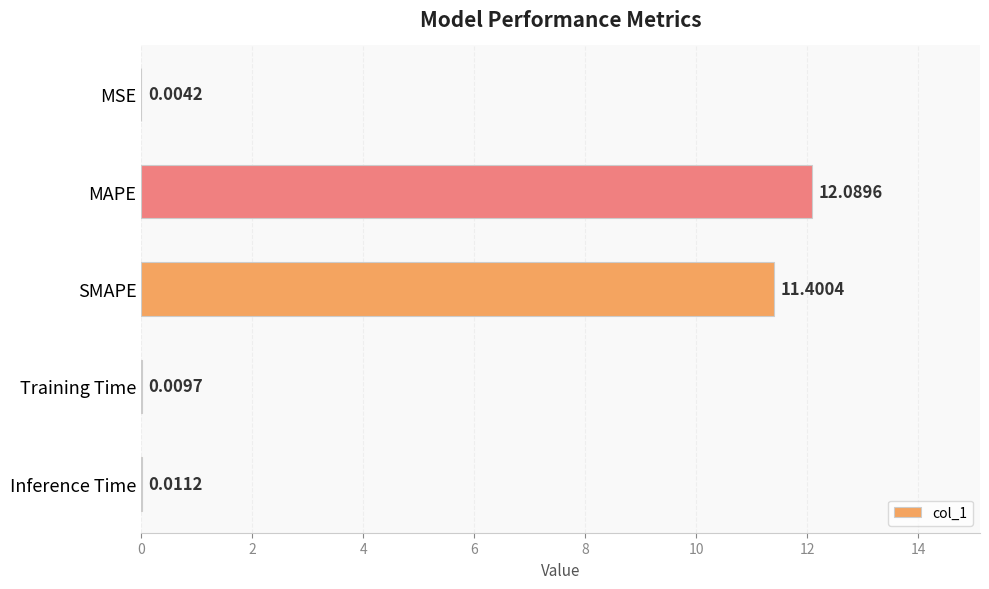

Are the bars grouped side by side (vs. stacked)?

No